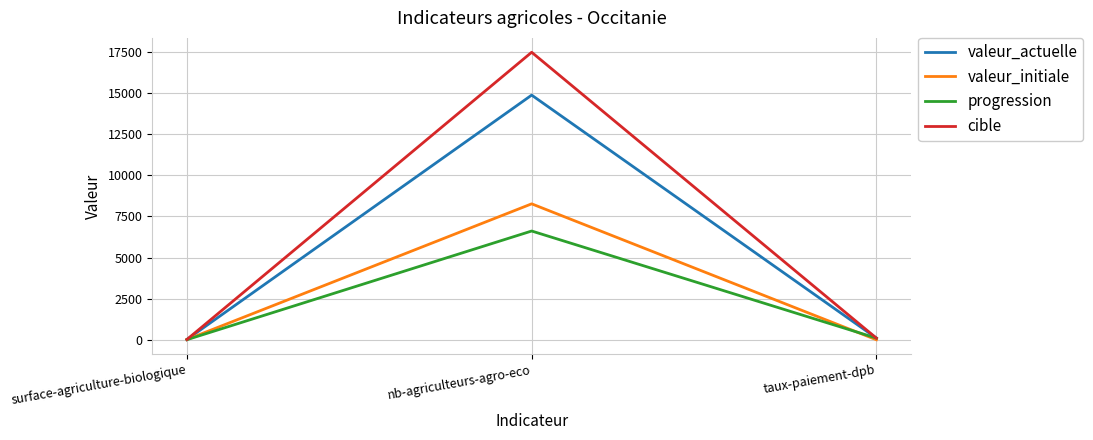

At which category is the sum across all series the highest?

nb-agriculteurs-agro-eco